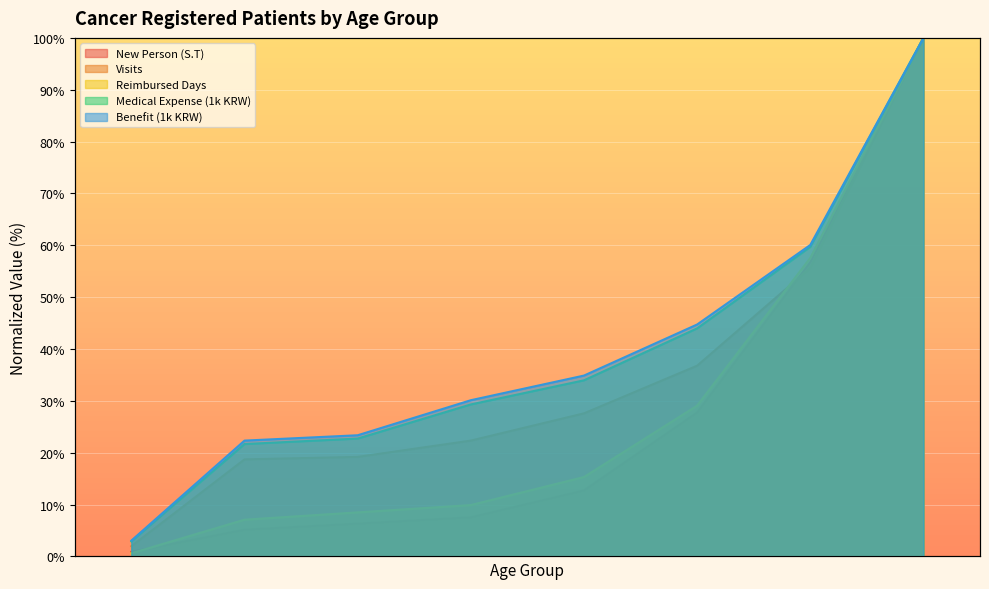

What is the total value across all series at 0?

1.0